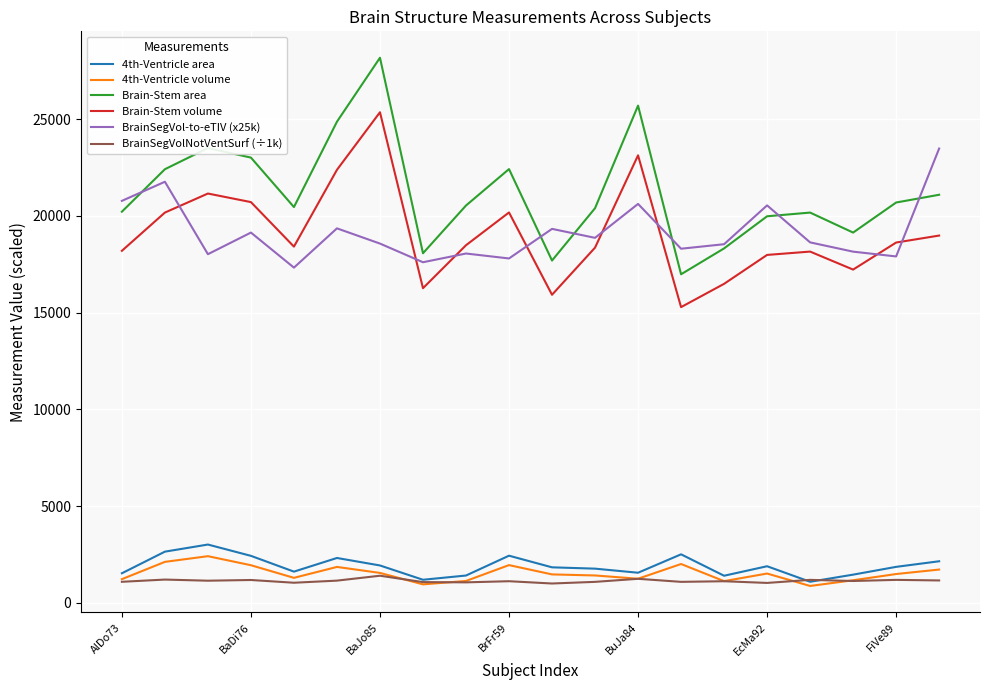

Which series has the widest spread of values?

Brain-Stem area